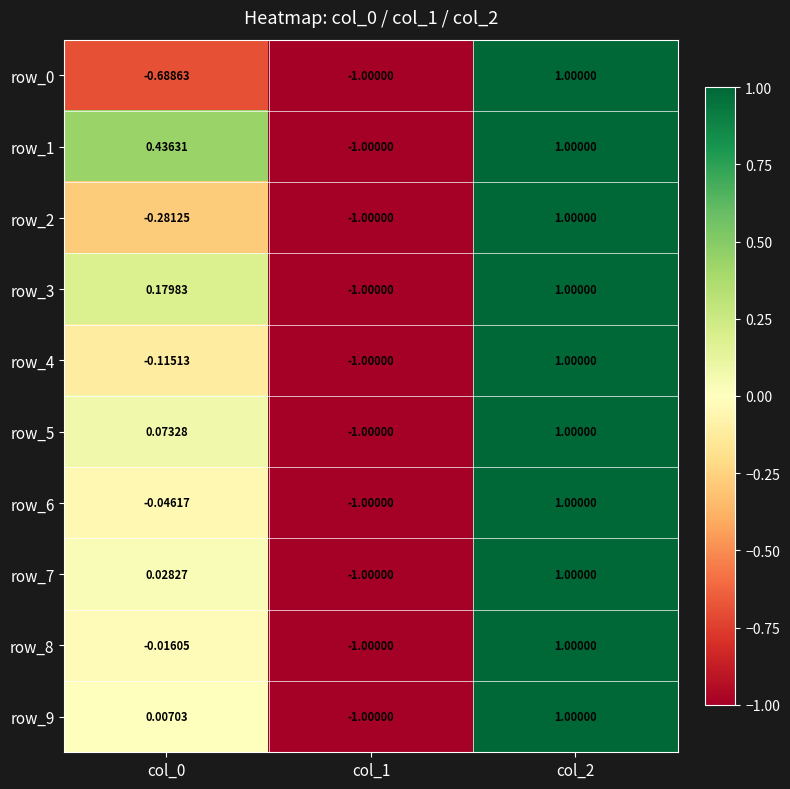

Is the value of row_9 at col_1 greater than the value of row_1 at col_2?

No